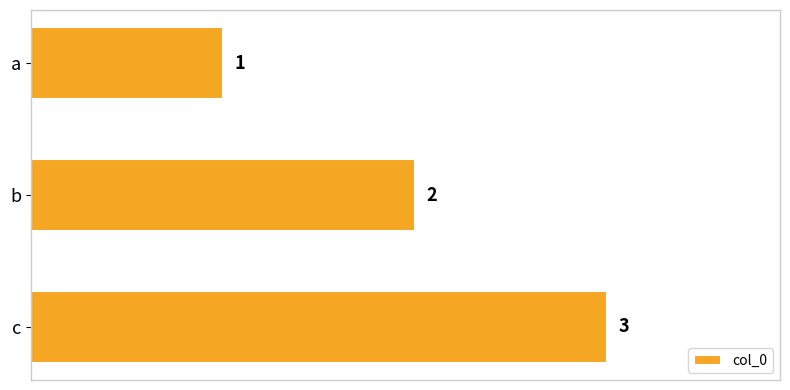

Are the bars horizontal?

Yes